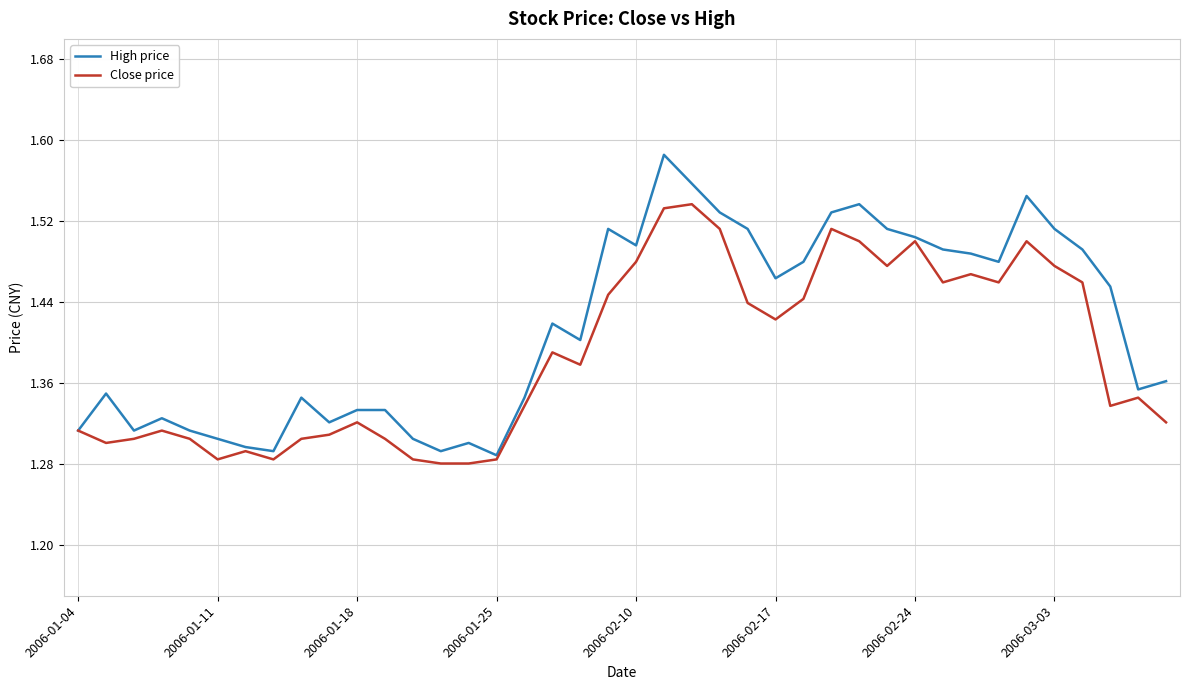

Which series has the largest total across all categories?

High price